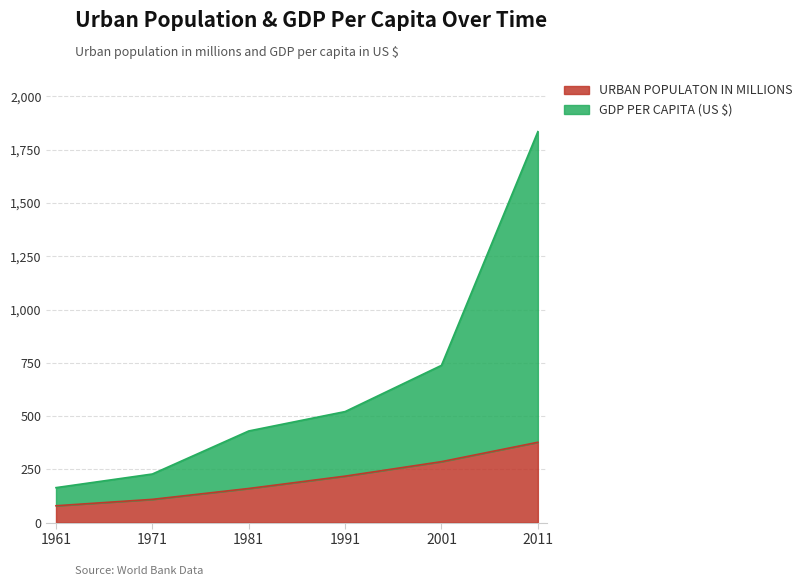

Reading left to right, what are all the values shown in this chart?

URBAN POPULATON IN MILLIONS: 1961=79	1971=109	1981=160	1991=218	2001=286	2011=377
GDP PER CAPITA (US $): 1961=164	1971=228	1981=430	1991=521	2001=738	2011=1835